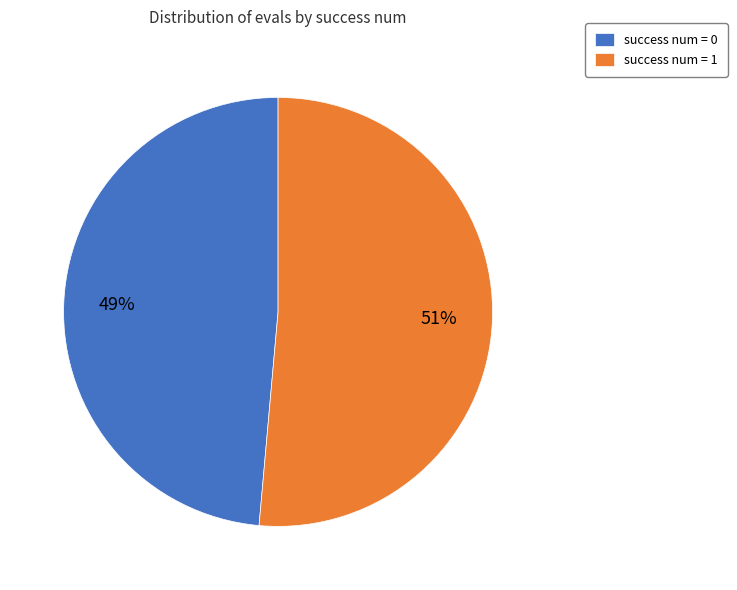

True or false: success num = 1 accounts for 51% of the total.

True